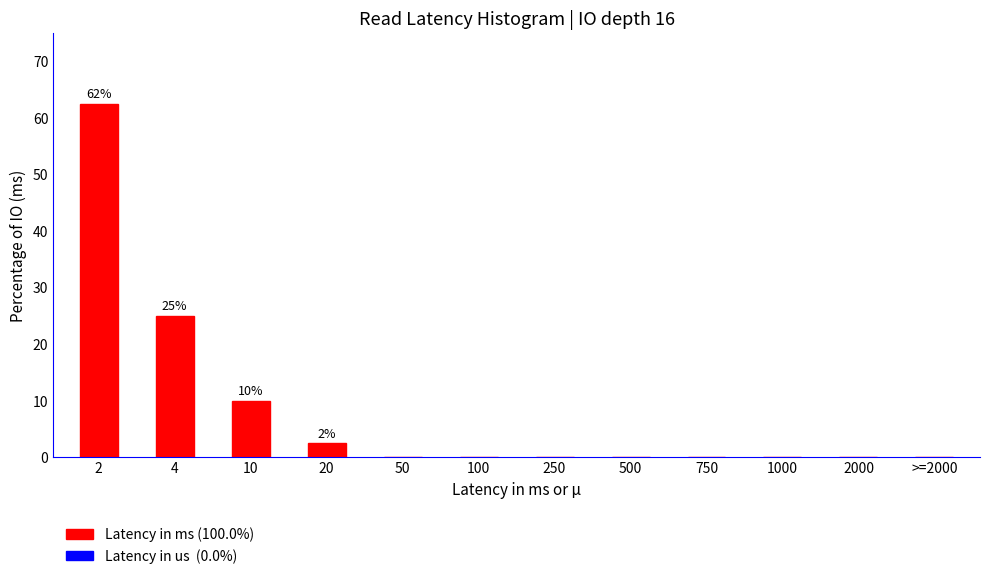

Reading left to right, what are all the values shown in this chart?

2=62.5	4=25.0	10=10.0	20=2.5	50=0.0	100=0.0	250=0.0	500=0.0	750=0.0	1000=0.0	2000=0.0	>=2000=0.0